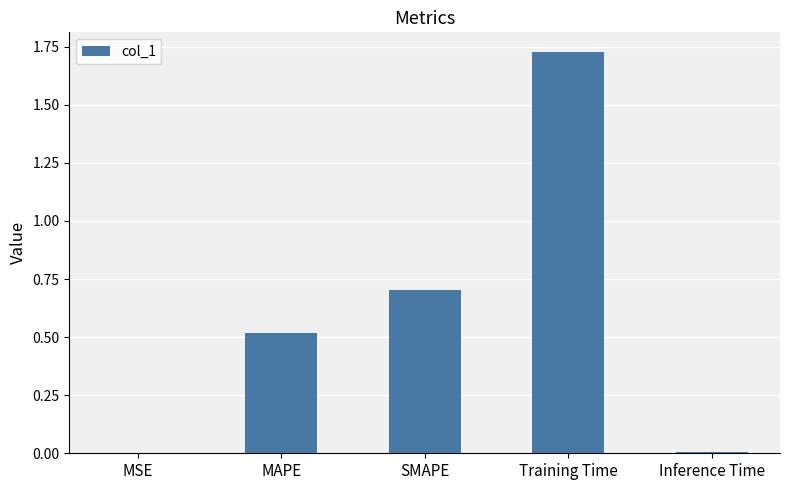

Is it true that the value at SMAPE is 0.7?

True